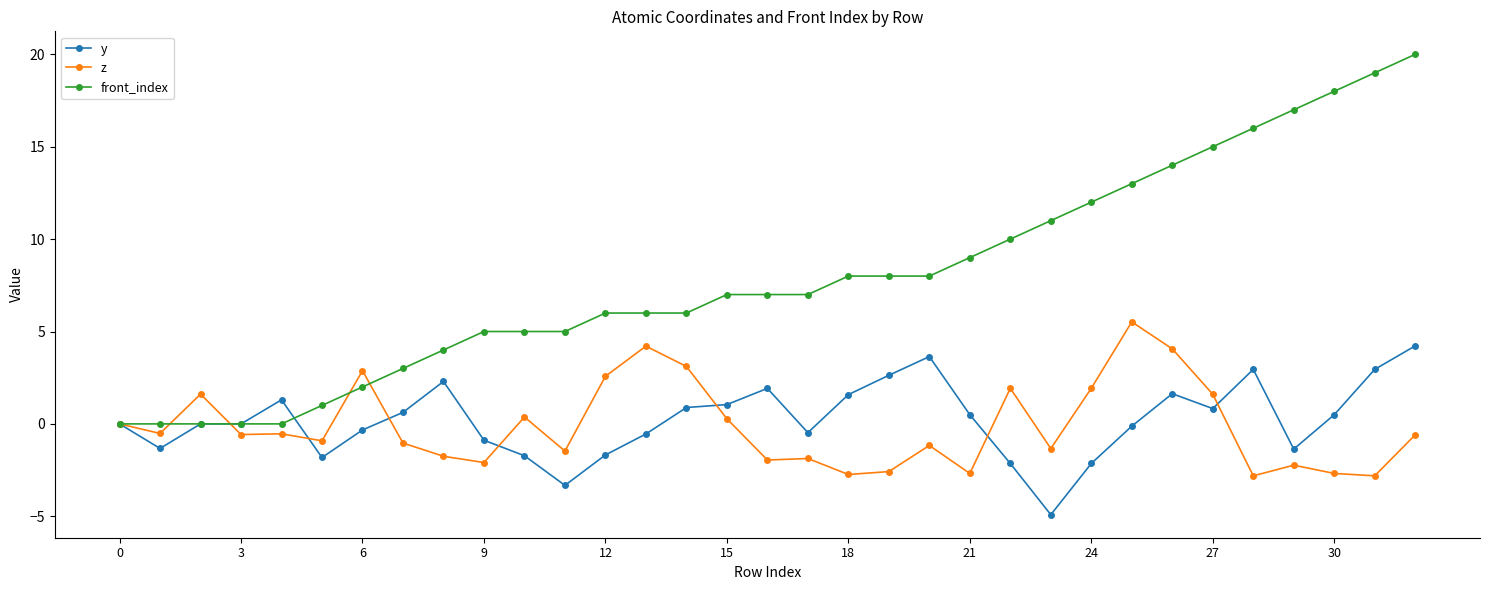

Which series has the largest total across all categories?

front_index